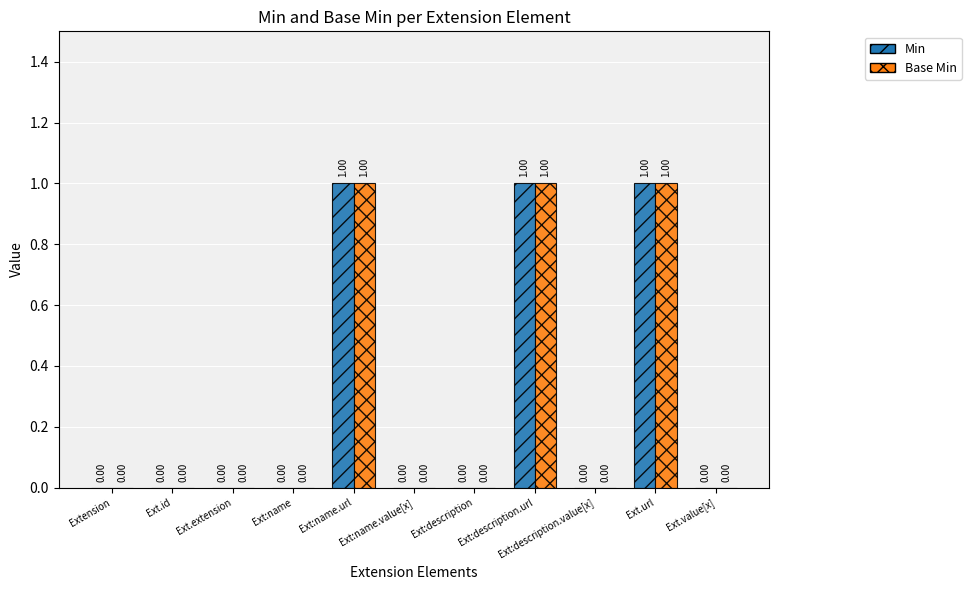

What is the sum of the Base Min values at Ext:name.value[x] and Ext:description.url?

1